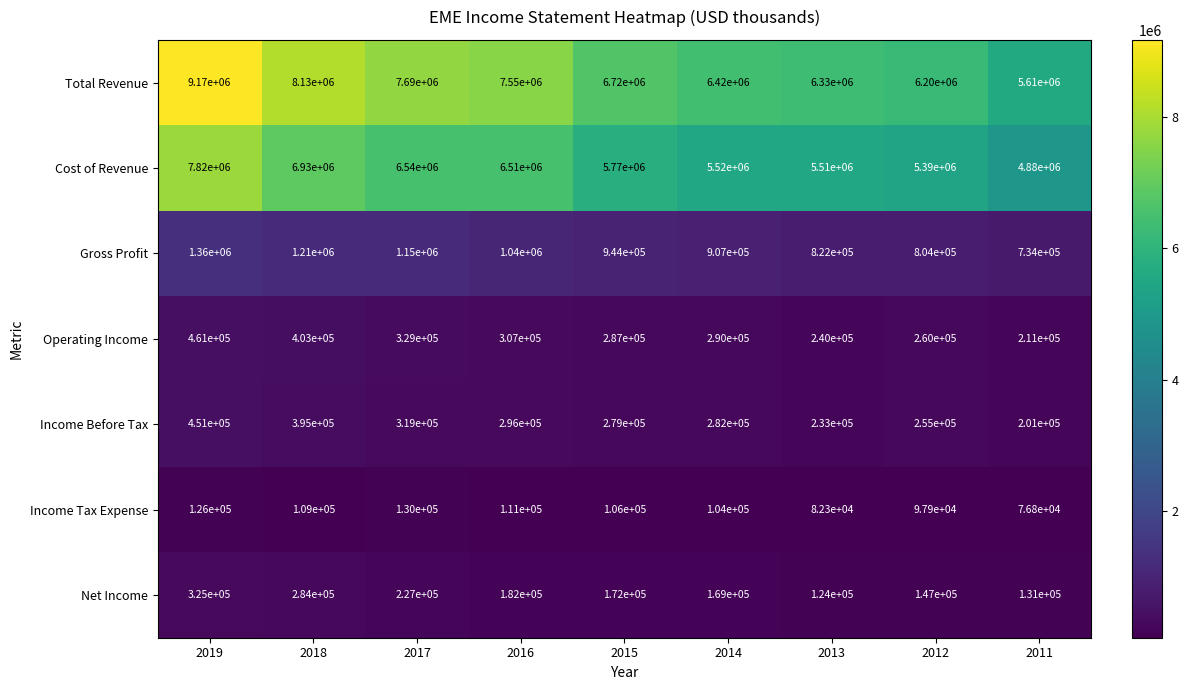

What is the average value of the Cost of Revenue series?

6096667